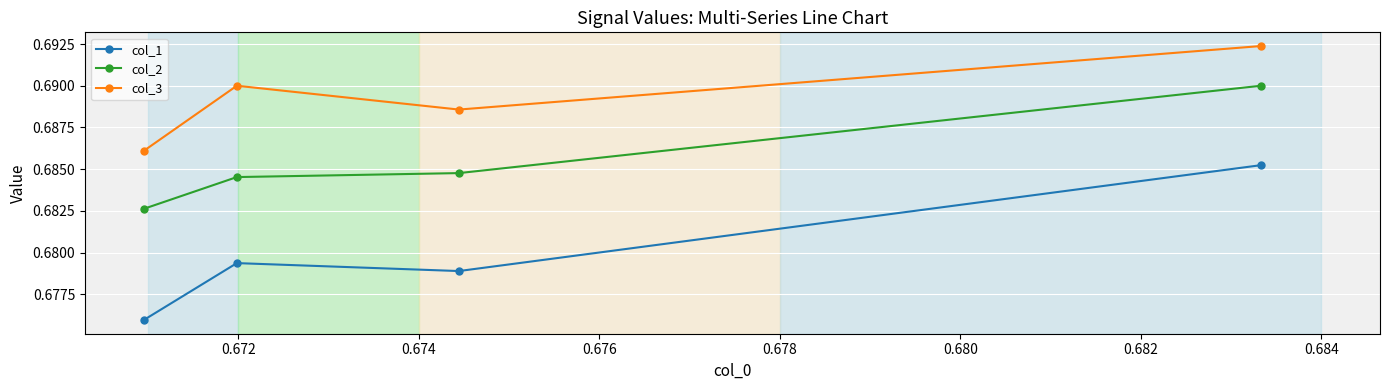

What is the sum of all col_1 values?

2.7